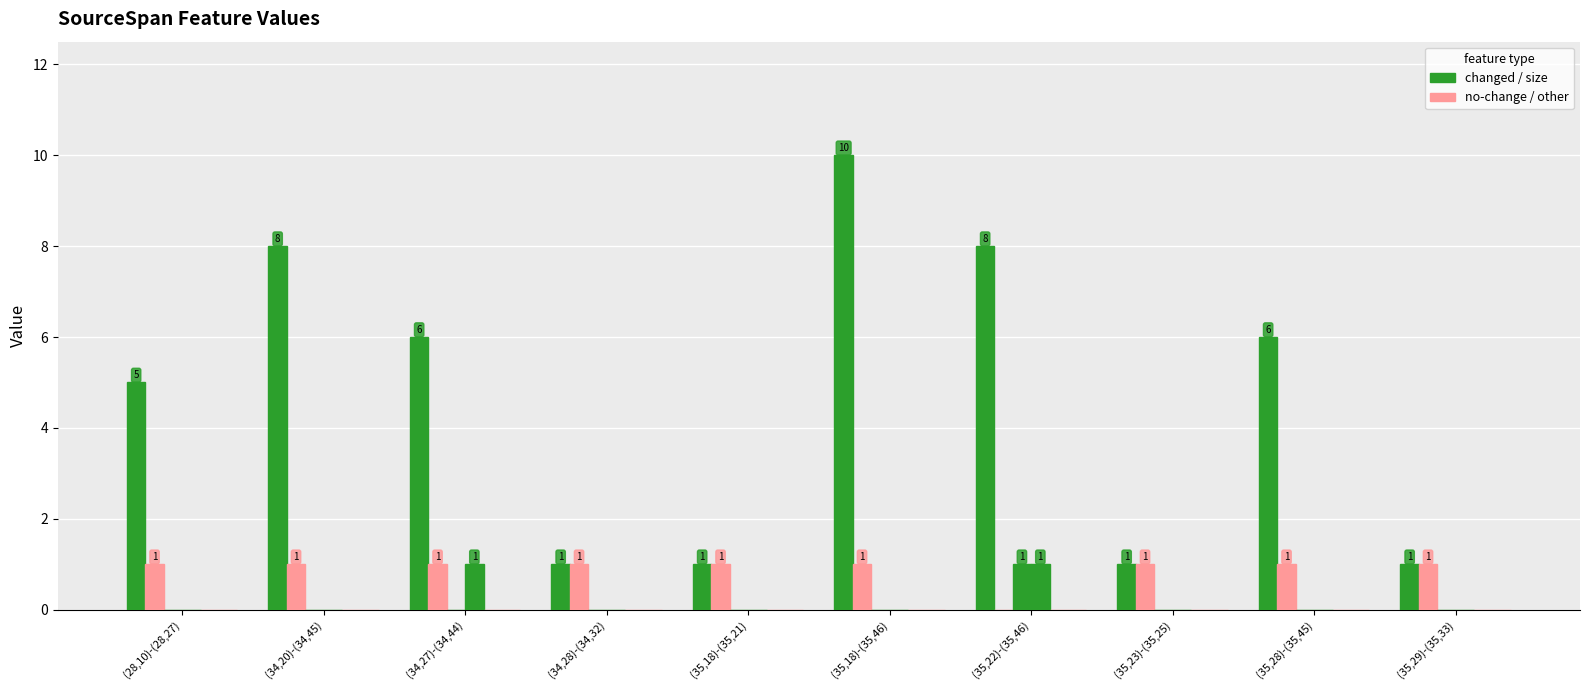

How many distinct data groups are displayed?

4